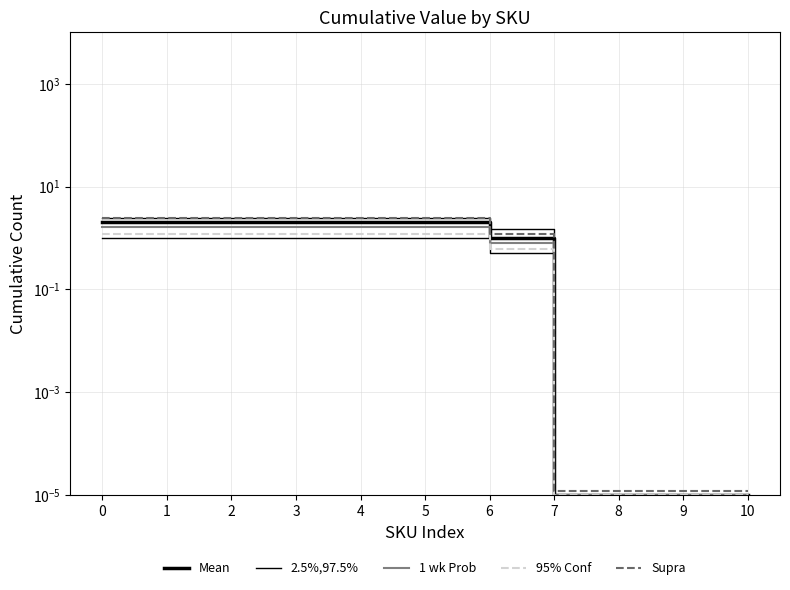

Between 8 and 2, which is larger?

2